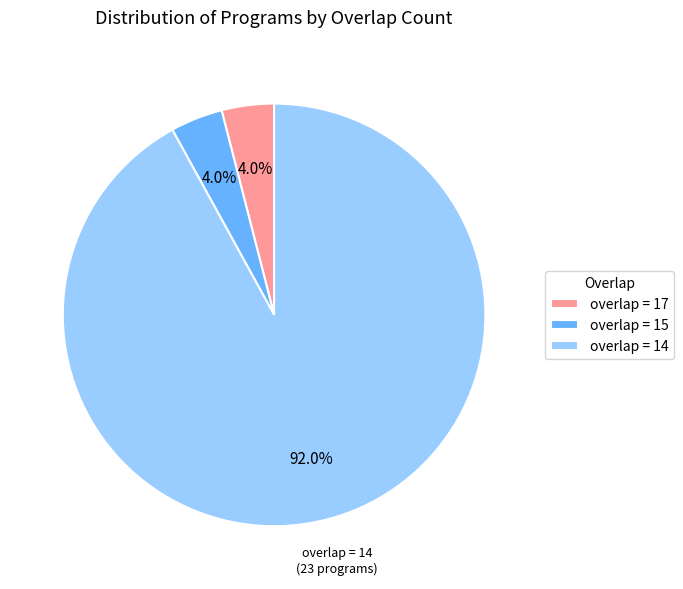

Between overlap = 14 and overlap = 15, which is larger?

overlap = 14